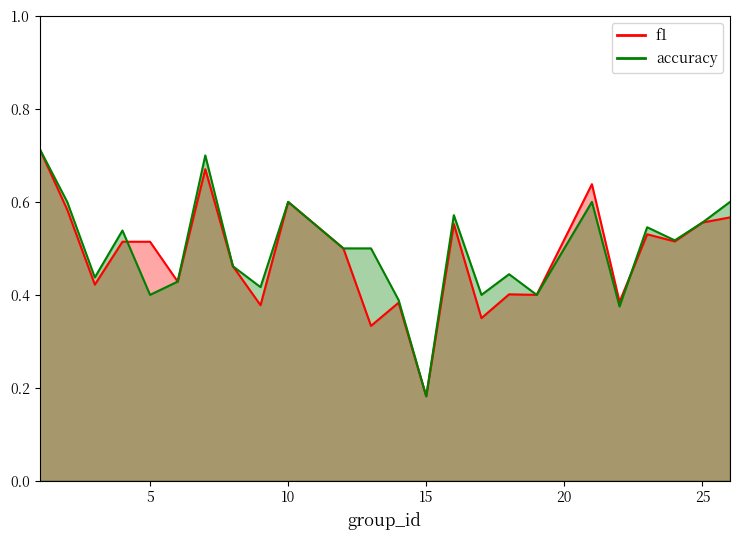

Is the value of accuracy at 14 greater than the value of f1 at 3?

No